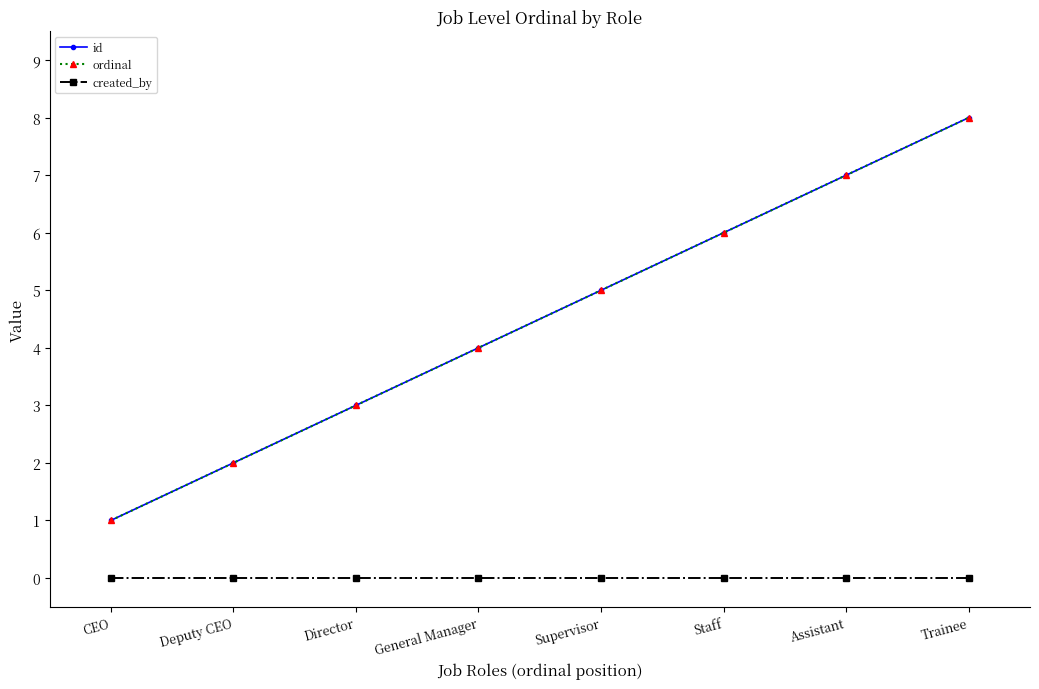

Where is ordinal nearest to the value 4?

General Manager